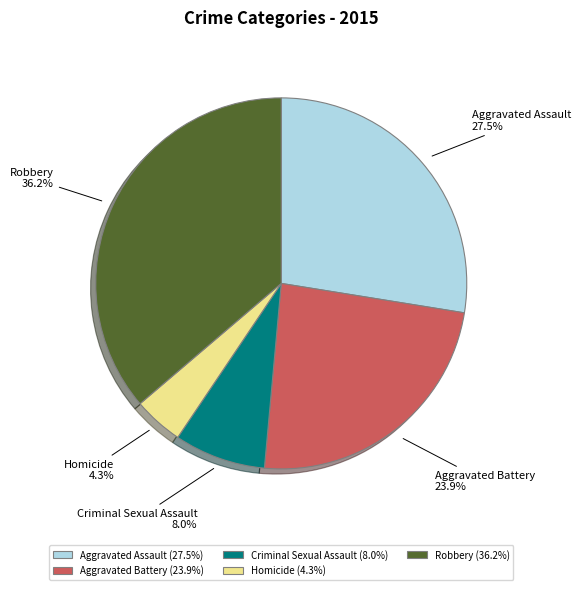

Is Robbery the majority of the pie?

No